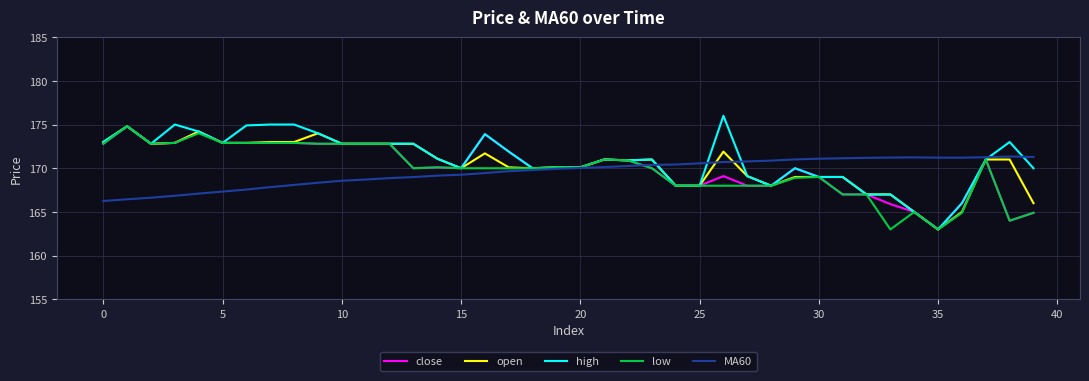

What is the maximum value for low?

174.8